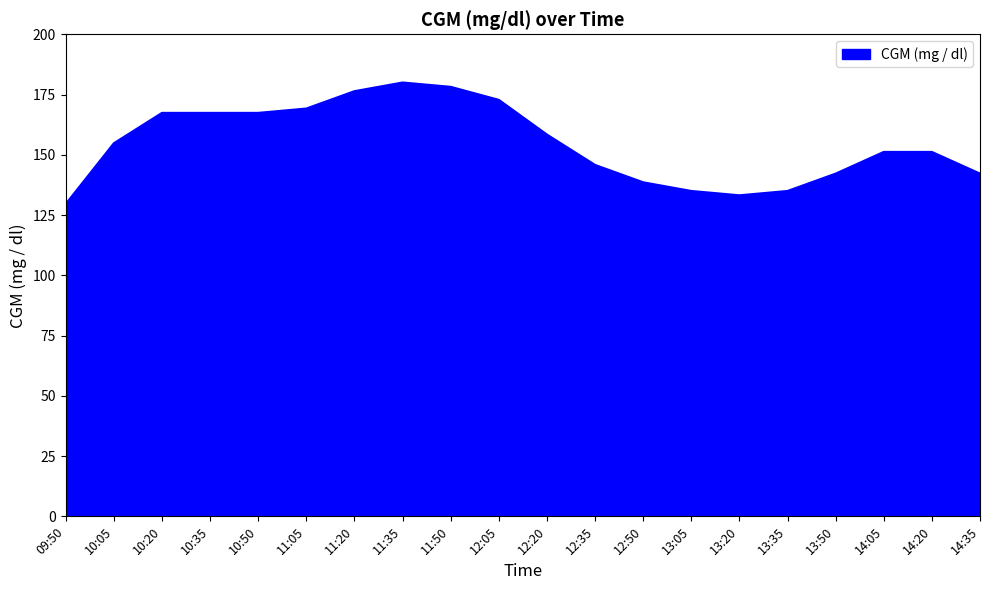

How many lines are shown in the chart?

1